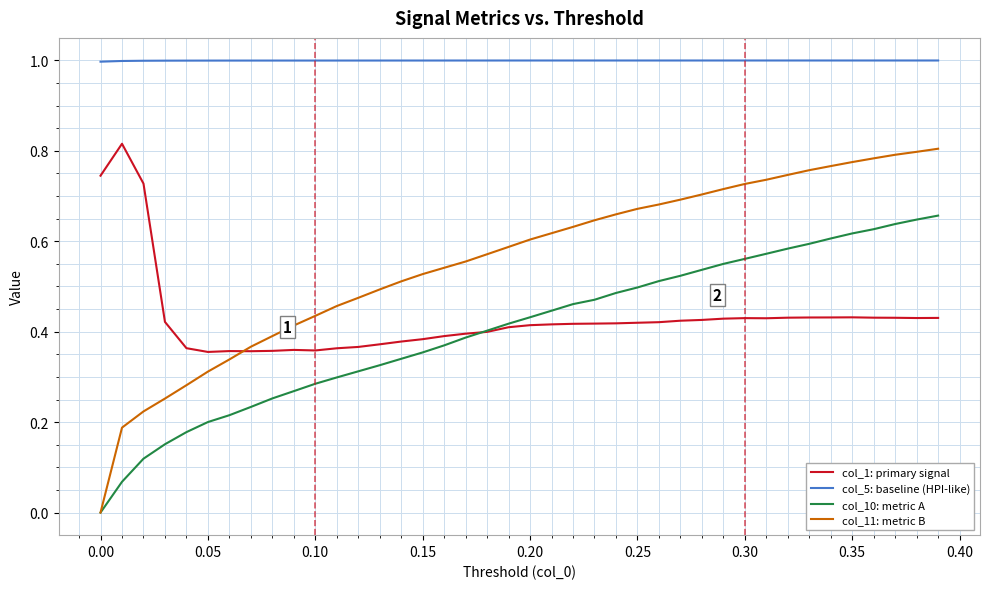

Which series has the largest total across all categories?

col_5: baseline (HPI-like)